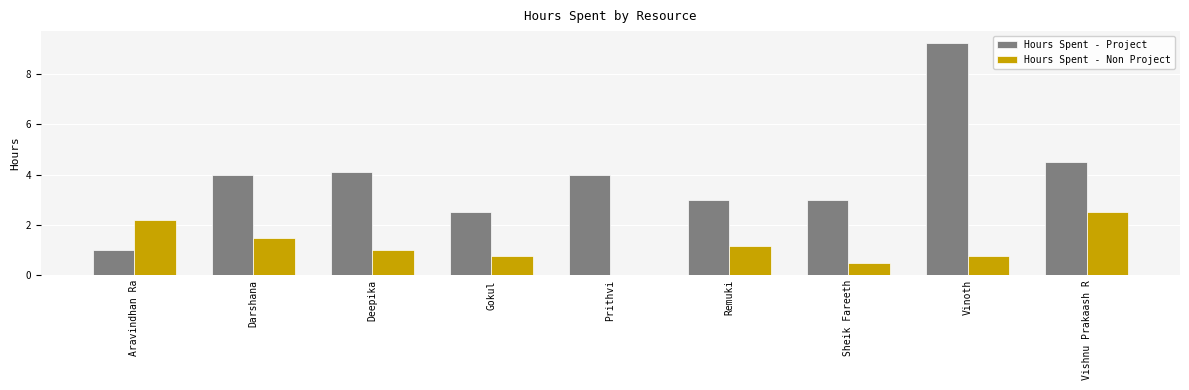

True or false: Hours Spent - Project has a value of 4.5 at Vinoth.

False